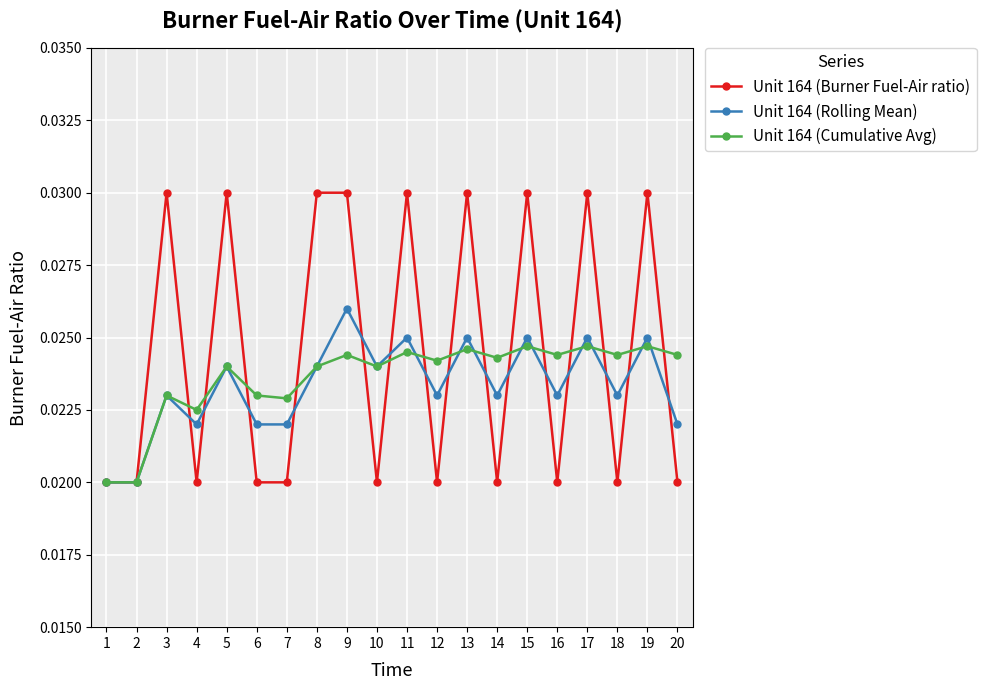

How many lines are shown in the chart?

3